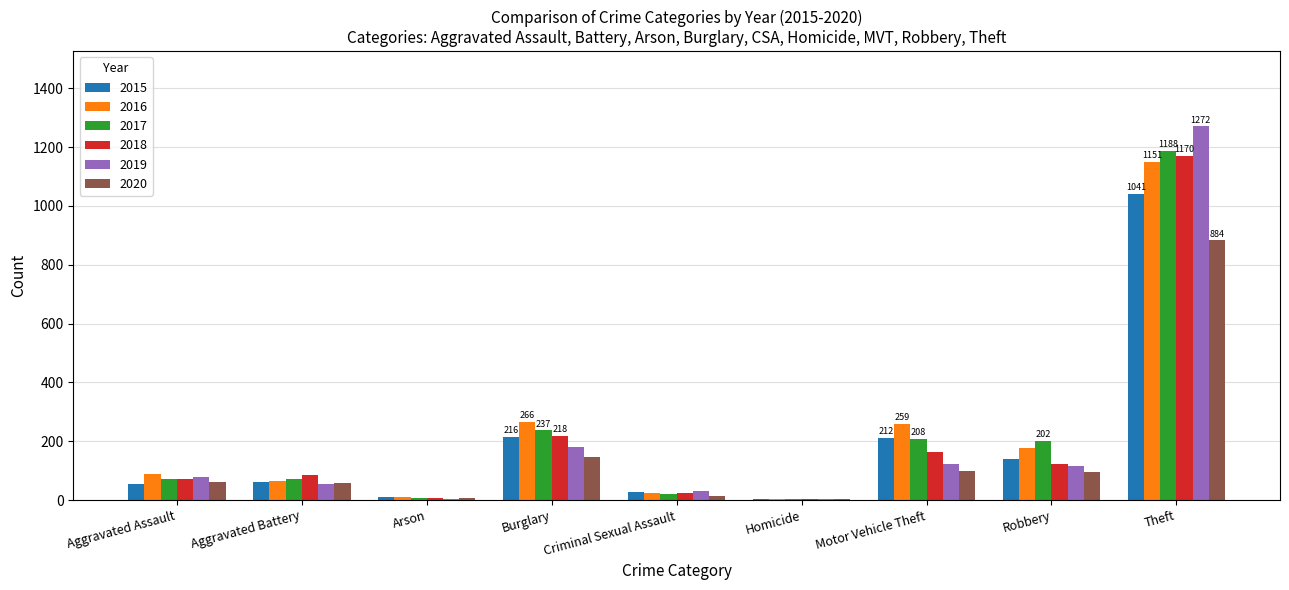

What is the total value across all series at Homicide?

26